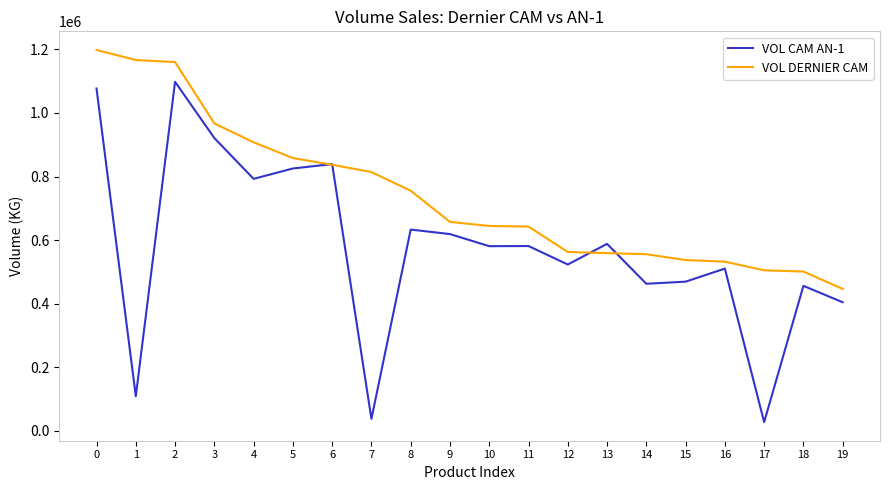

Is this an area chart (filled region under the line)?

No